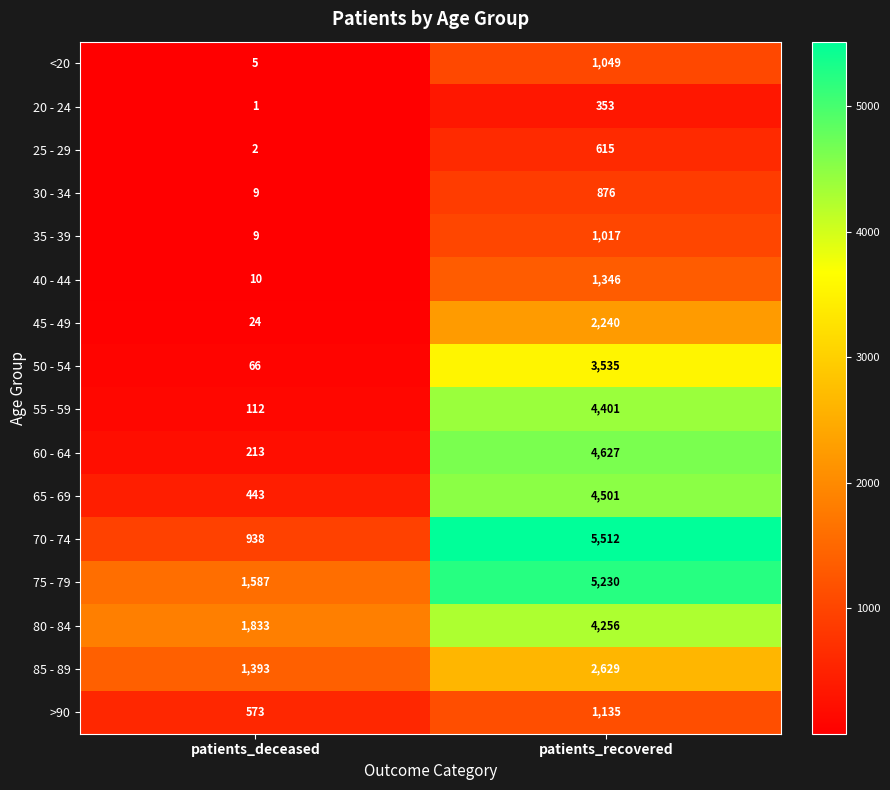

How many data points in 80 - 84 are less than 4256?

1